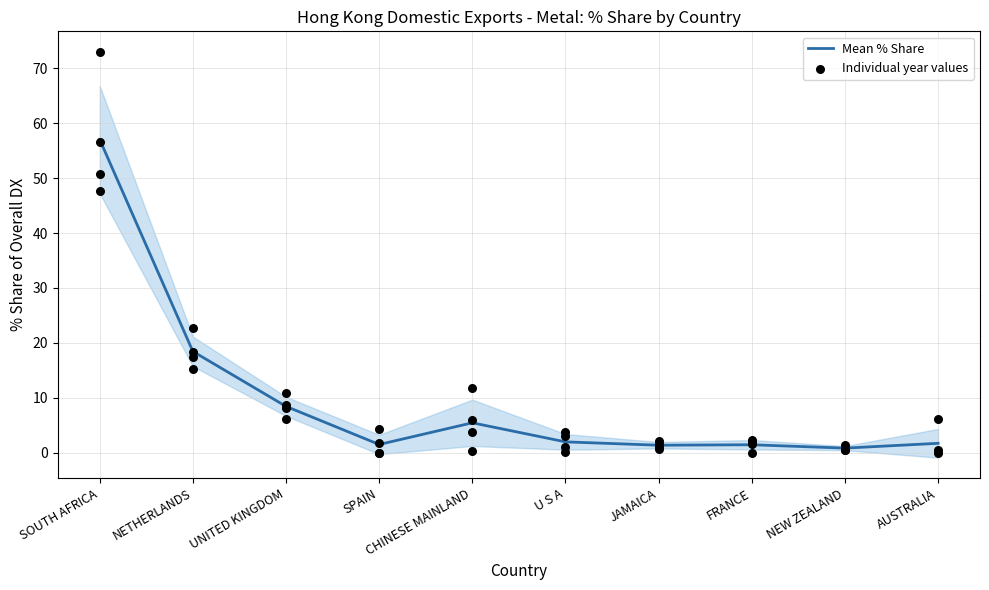

What is the change in value from UNITED KINGDOM to NEW ZEALAND?

-7.6